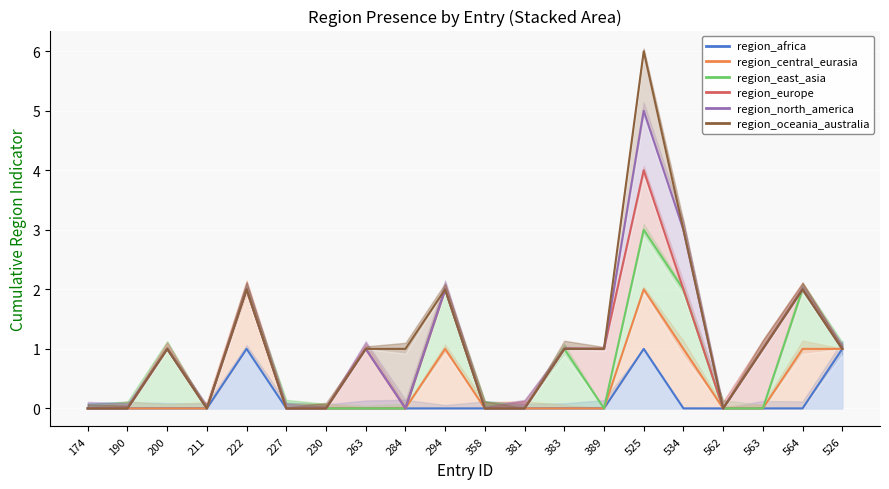

True or false: region_africa and region_oceania_australia cross at least once.

False